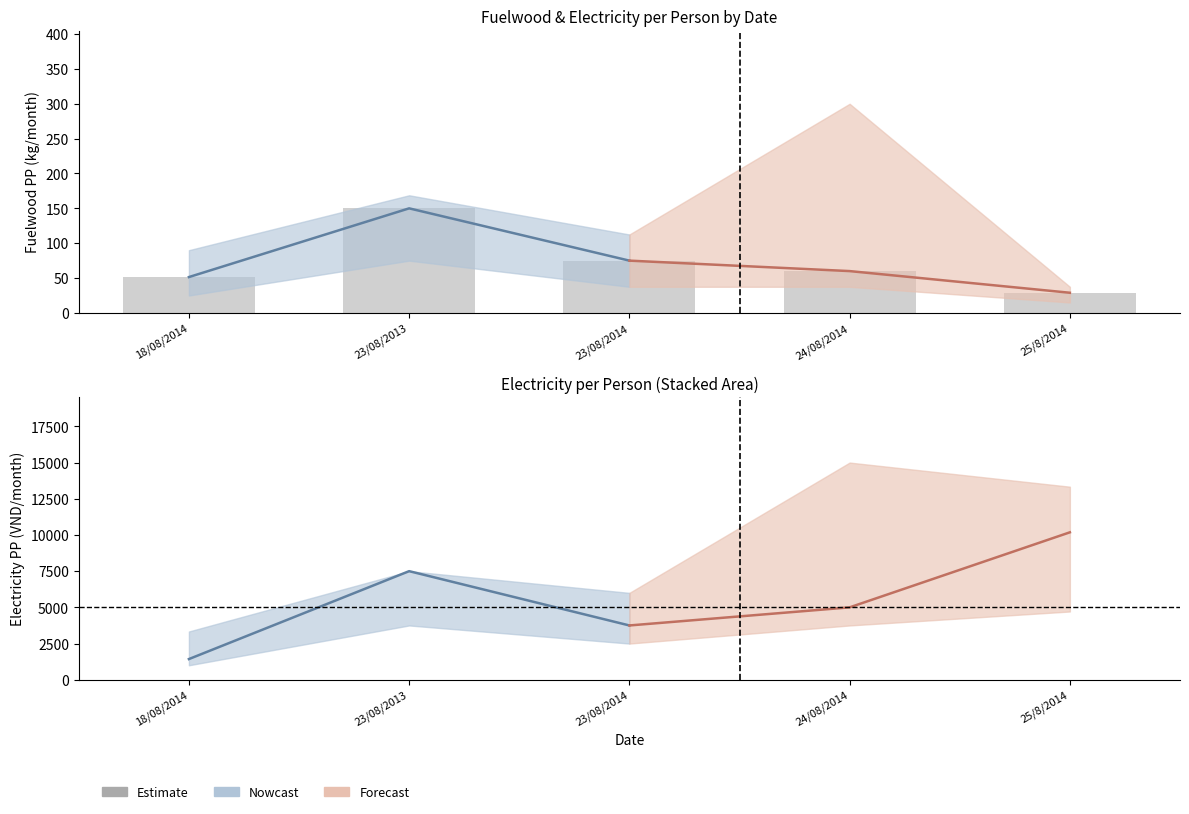

List the labels in order of value, smallest first.

25/8/2014, 18/08/2014, 24/08/2014, 23/08/2014, 23/08/2013